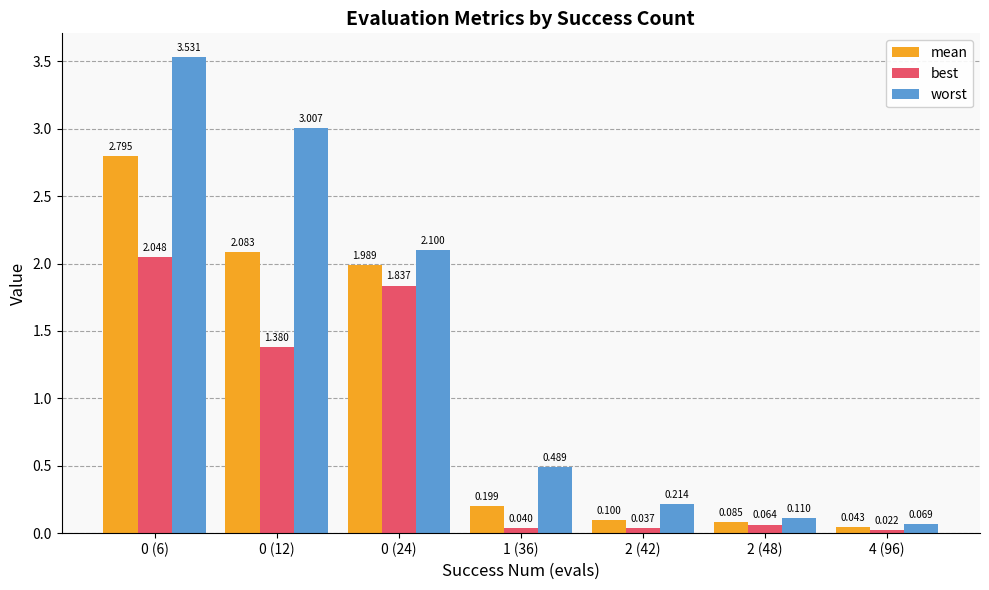

Is the value of mean at 4 (96) greater than the value of worst at 2 (42)?

No